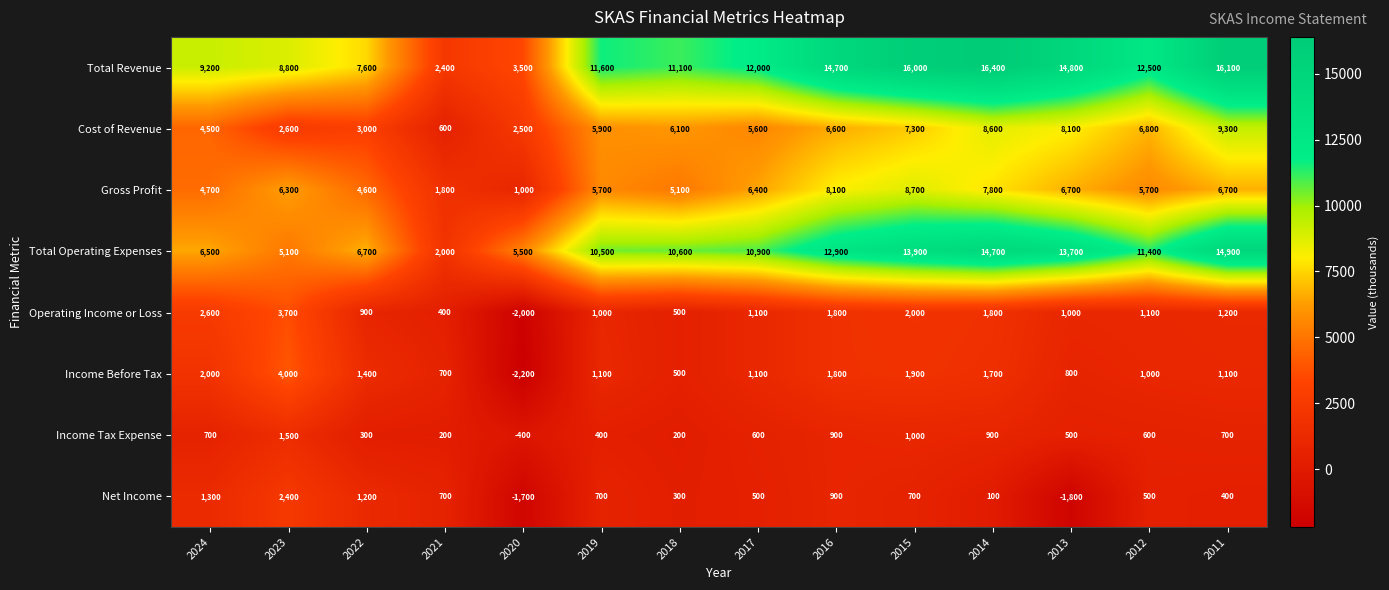

What is the average value of the Income Tax Expense series?

579